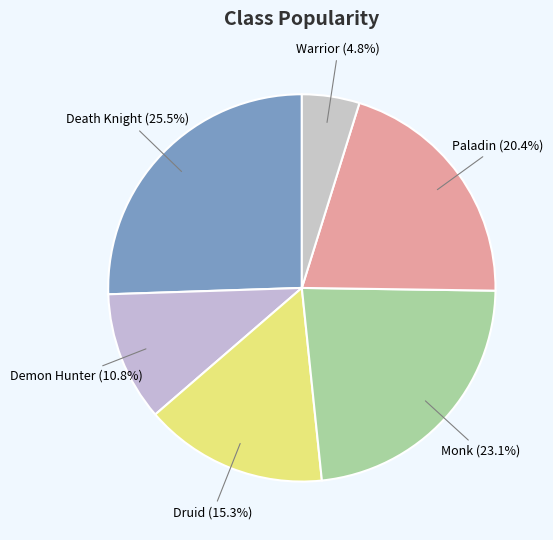

Which slice is the largest?

Death Knight